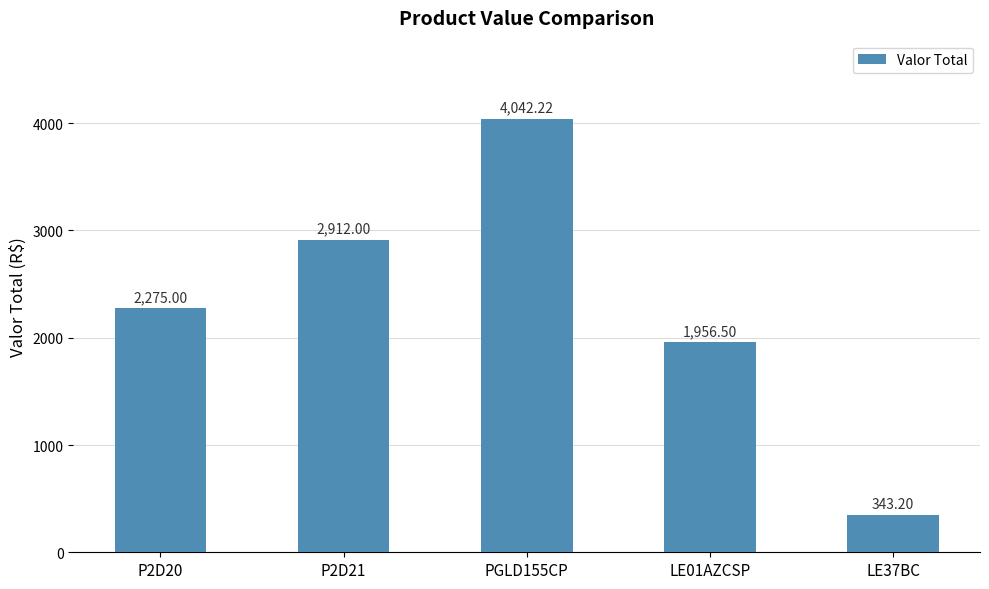

Reading left to right, extract all data points from this chart.

P2D20=2275.0	P2D21=2912.0	PGLD155CP=4042.2	LE01AZCSP=1956.5	LE37BC=343.2